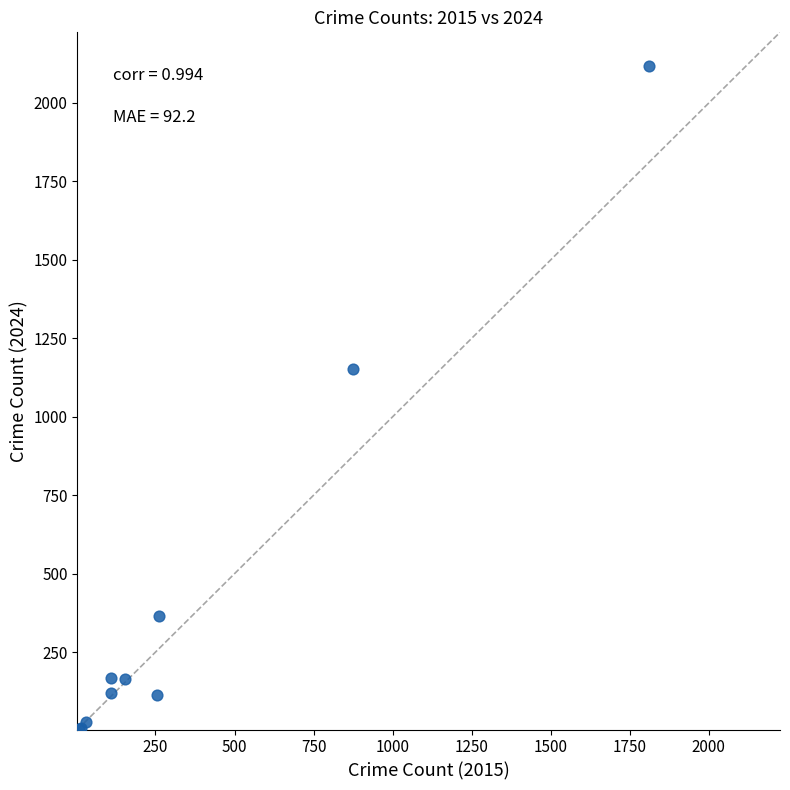

What Y value in the scatter plot is closest to 1061?

1153